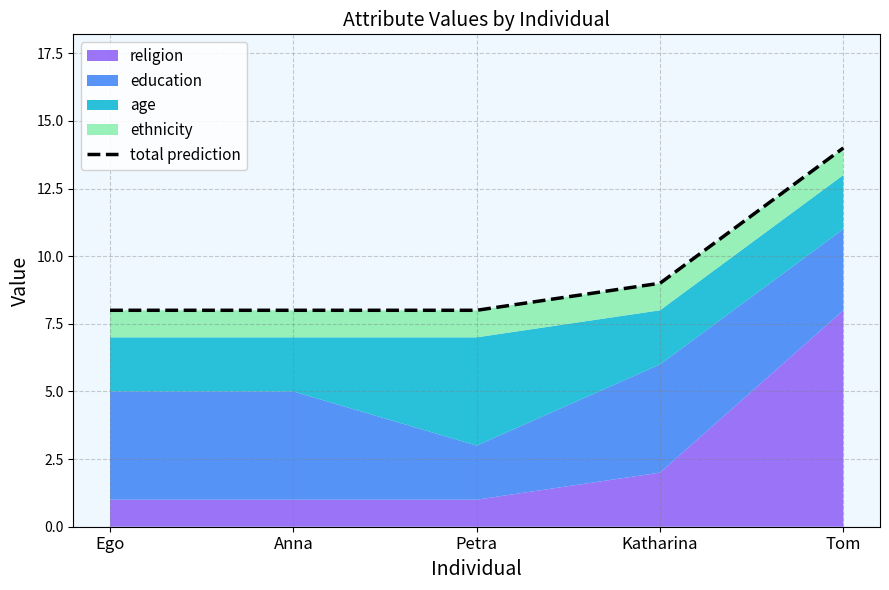

What is the value of the 4th point from the left?

9